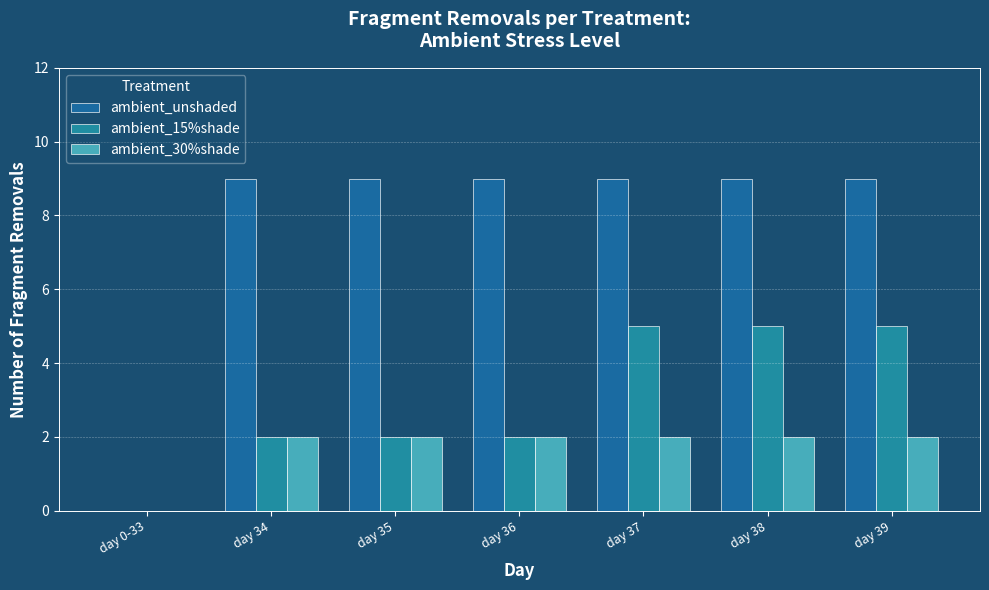

Is the value of ambient_15%shade at day 35 greater than the value of ambient_30%shade at day 37?

No